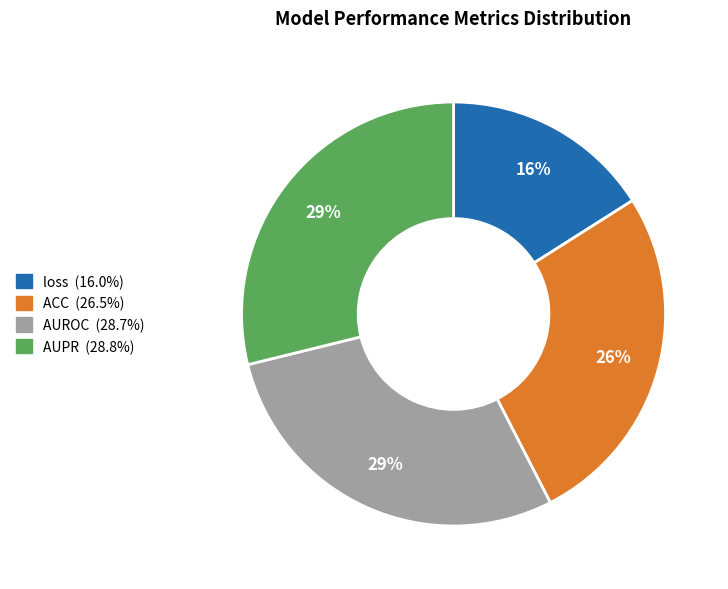

The AUROC slice represents 29% of the pie. True or false?

True